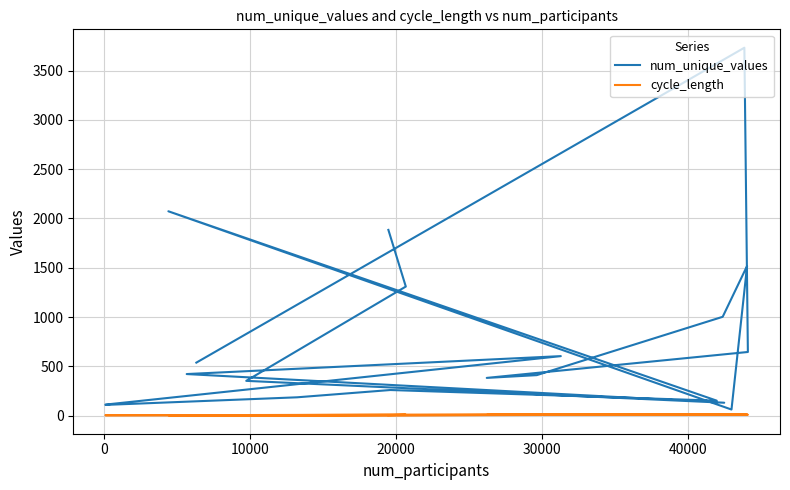

True or false: num_unique_values and cycle_length cross at least once.

False